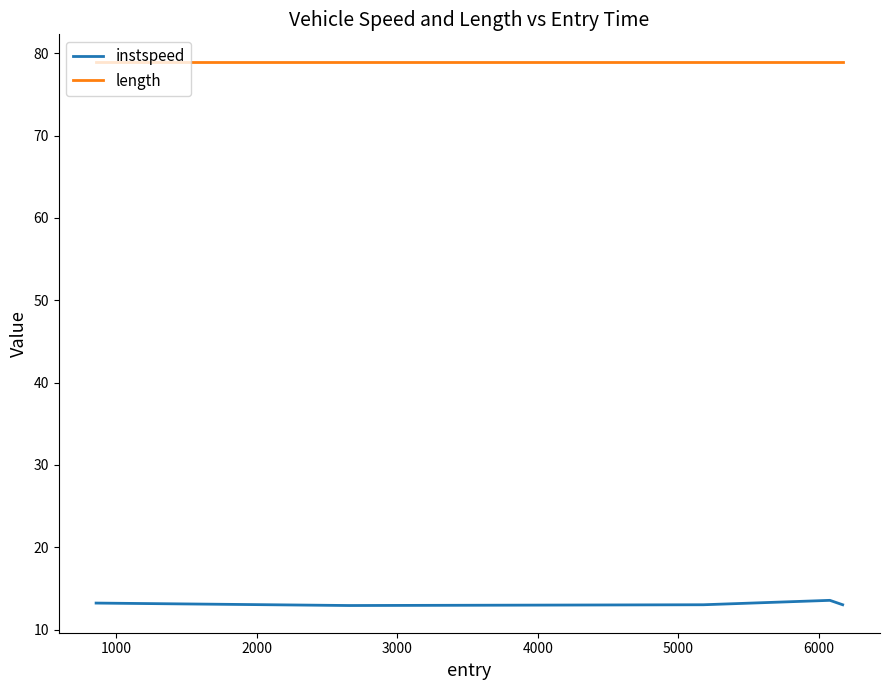

List the series in order of their overall mean, lowest first.

instspeed, length